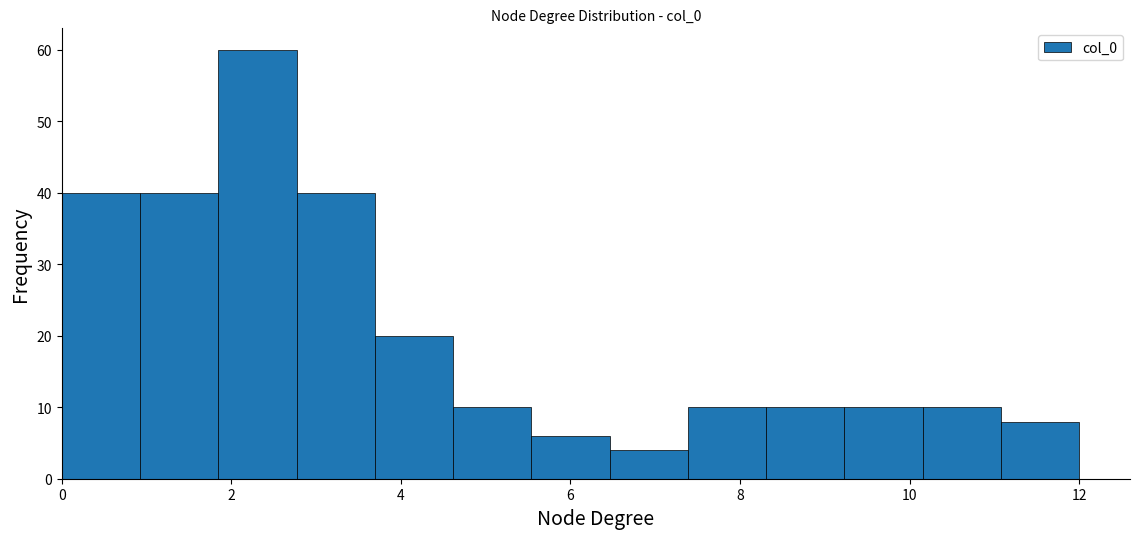

Reading left to right, transcribe this chart: for each bar, give the range it covers on the x-axis and its height. Neither the bar edges nor the heights are printed on the chart, so give them approximately, as read against the axes.

0.0 to 1.0: 40
1.0 to 1.8: 40
1.8 to 2.8: 60
2.8 to 3.6: 40
3.6 to 4.6: 20
4.6 to 5.6: 10
5.6 to 6.4: 6
6.4 to 7.4: 4
7.4 to 8.4: 10
8.4 to 9.2: 10
9.2 to 10.2: 10
10.2 to 11.0: 10
11.0 to 12.0: 8